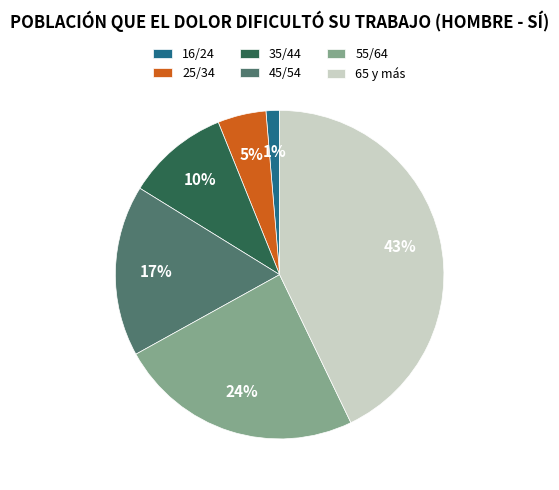

How many segments does this pie chart have?

6